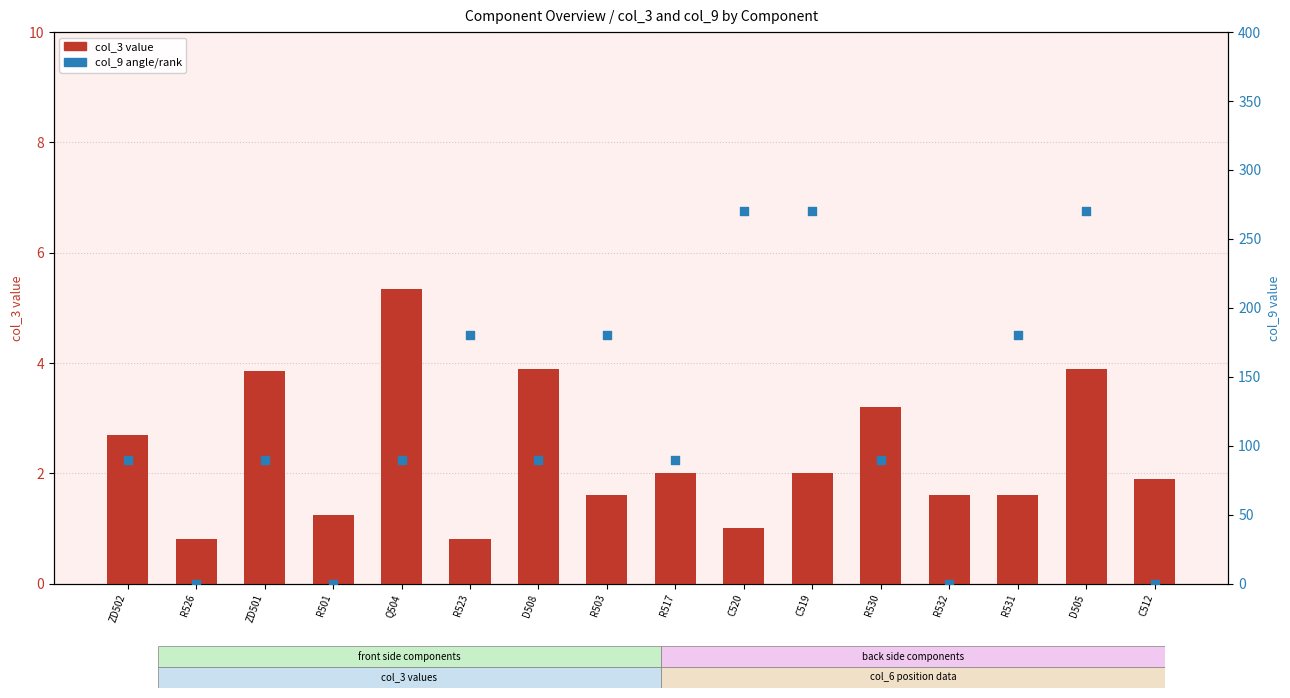

Is the value of col_3 (height) at R531 greater than the value of col_9 (angle/rank) at C520?

No